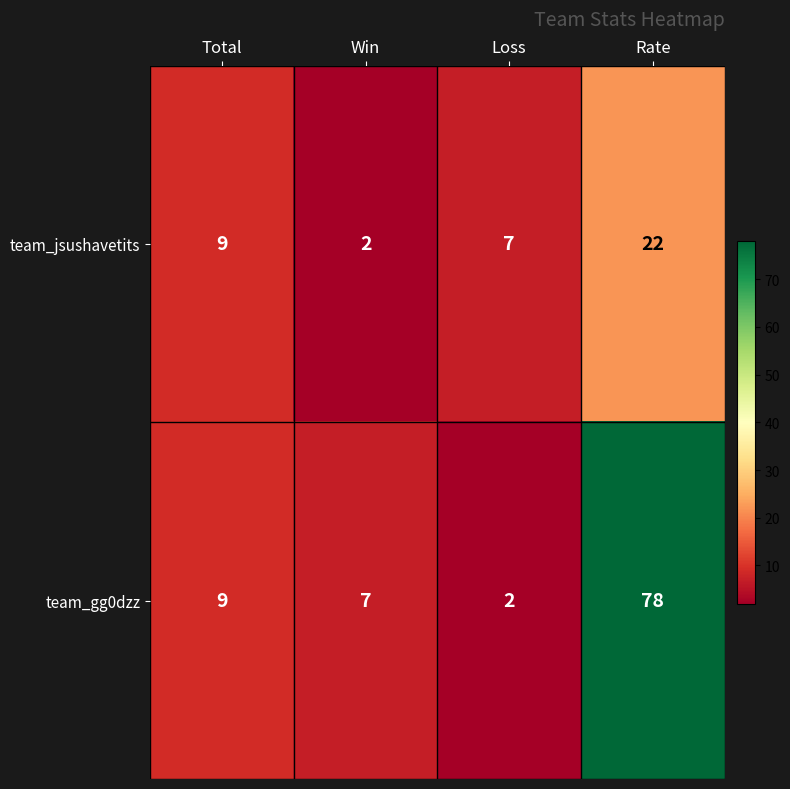

At which category is the sum across all series the highest?

Rate